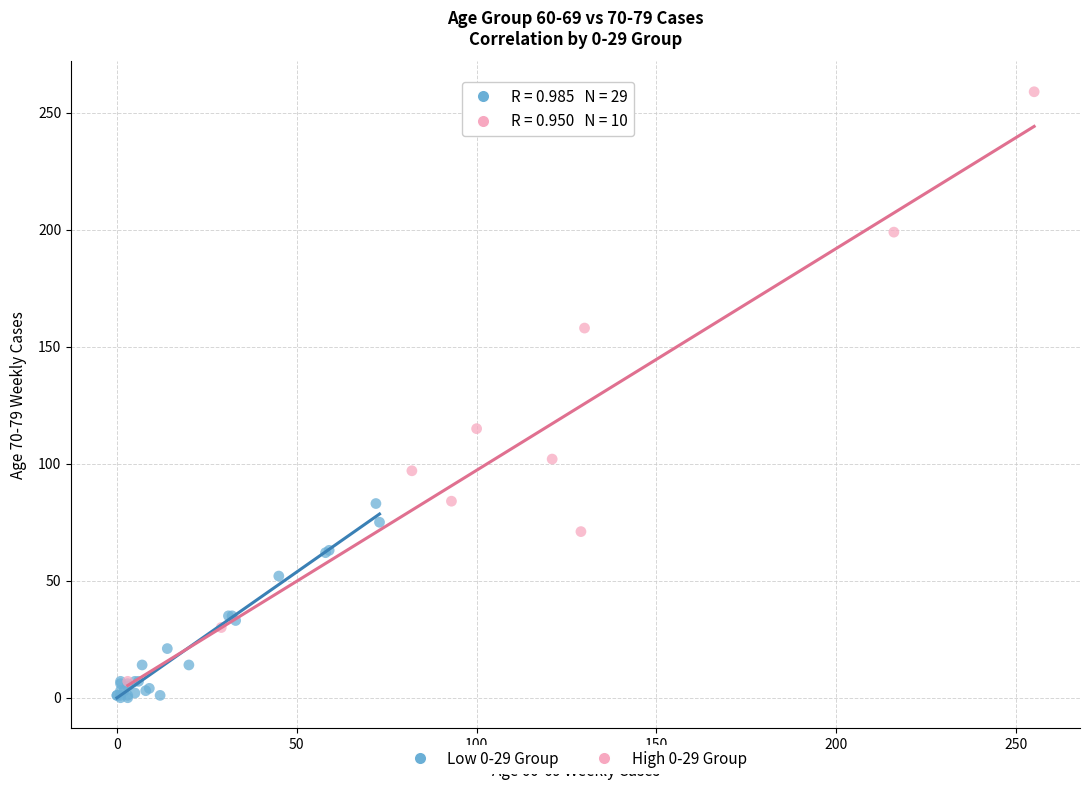

Which series contains the lowest Y value?

Low 0-29 Group